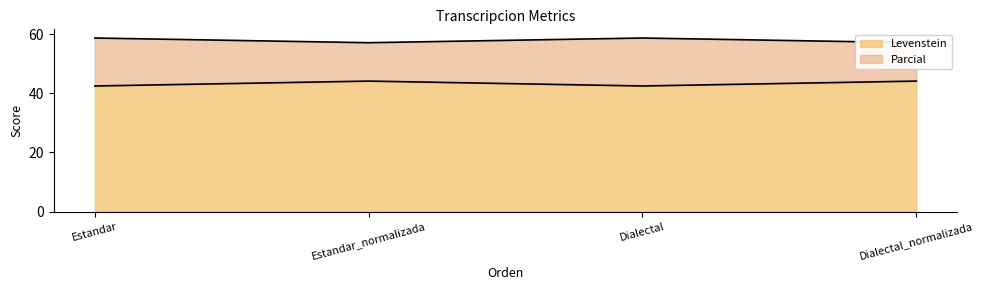

What is the approximate value of Levenstein at Dialectal?

42.5